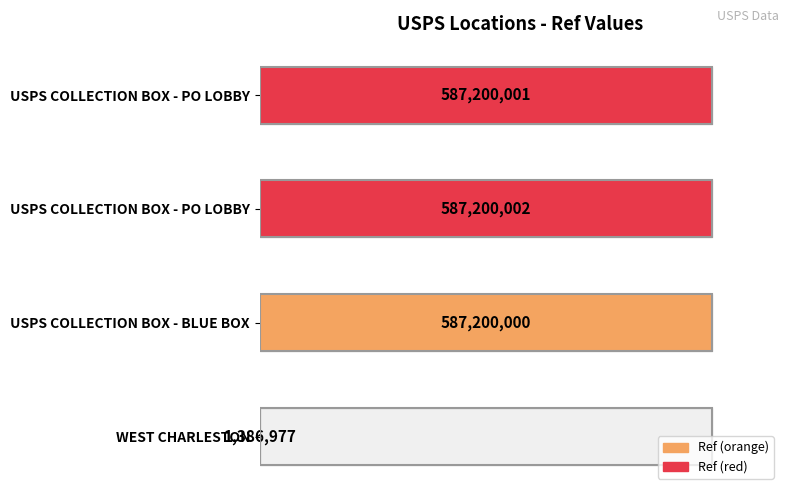

What is the greatest value displayed?

587200002